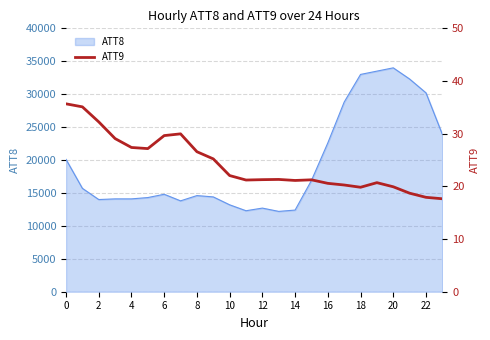

What is the maximum value for ATT8?

34000